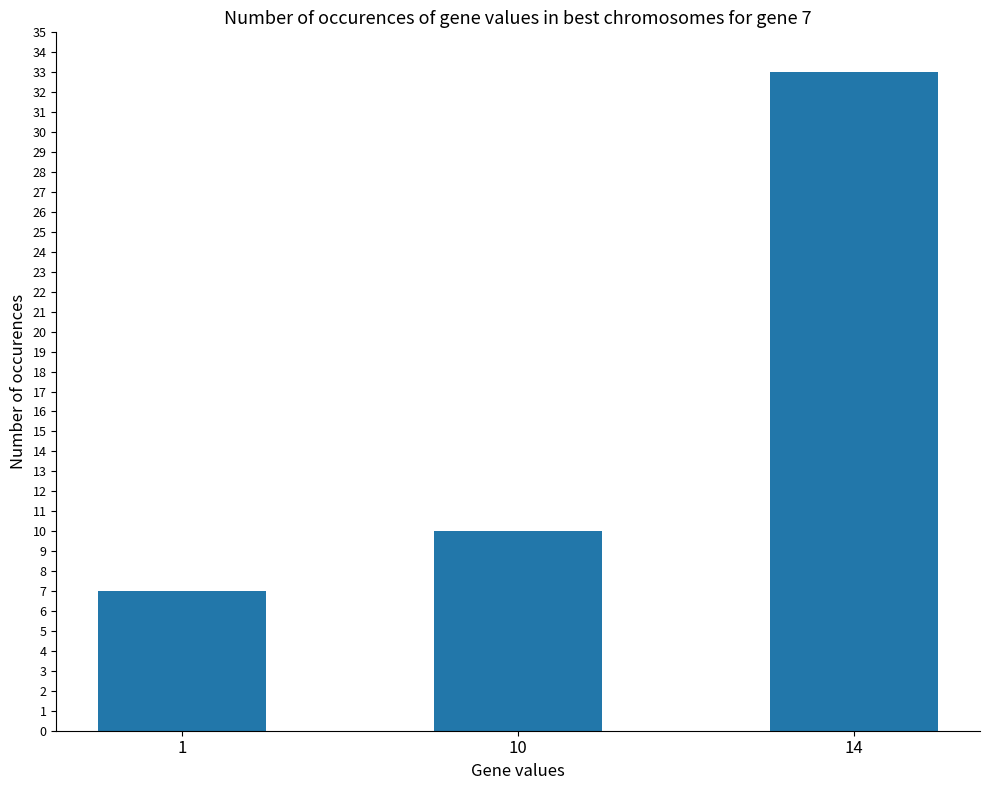

Between 14 and 1, which is larger?

14